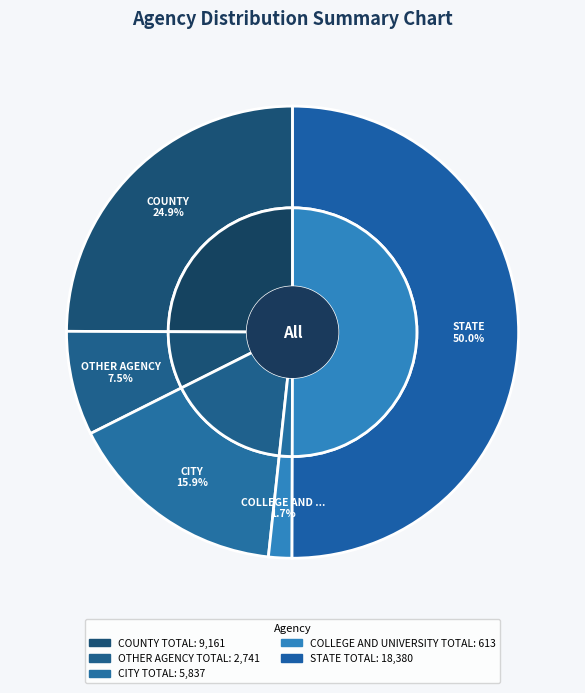

True or false: CITY TOTAL accounts for 16% of the total.

True